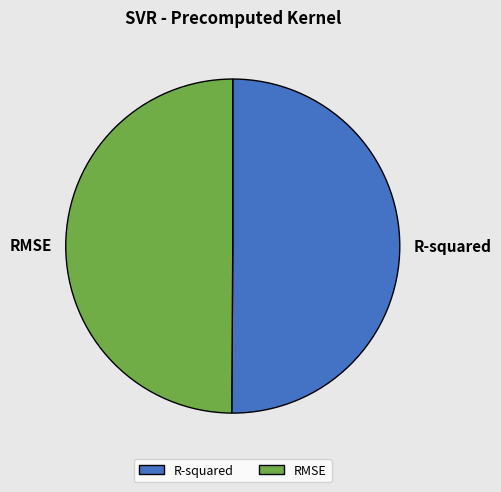

Combined, do R-squared and RMSE account for over 50%?

Yes